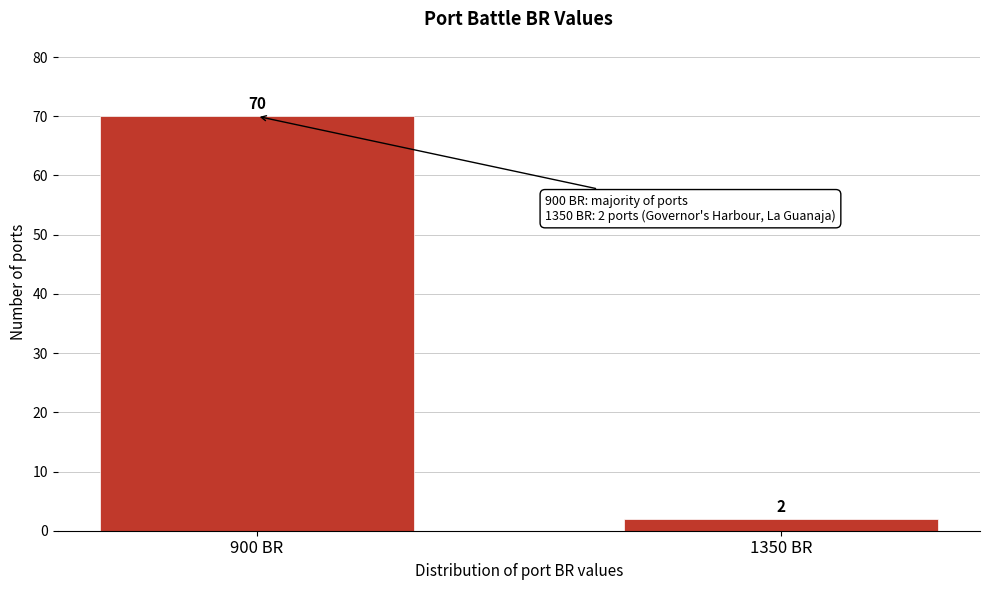

Reading left to right, what are all the values shown in this chart?

900 BR=70	1350 BR=2